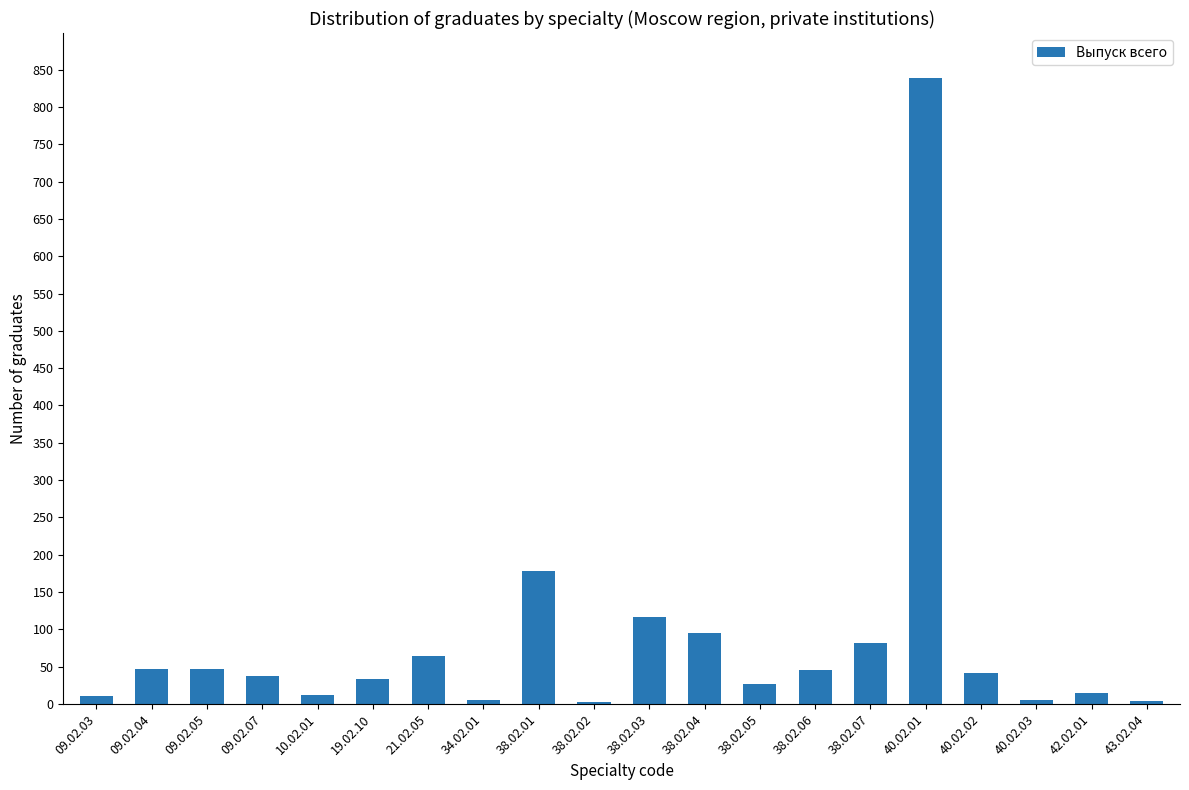

What is the value of the 11th bar from the left?

117